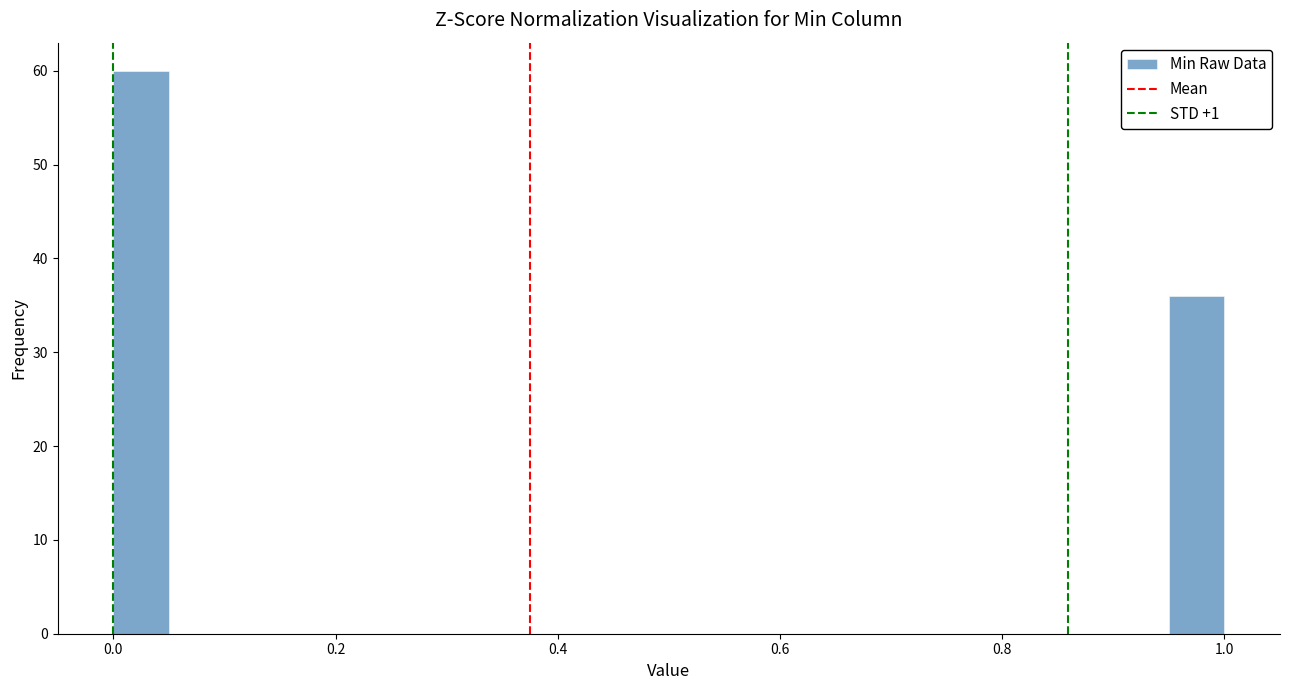

Around what value on the x-axis is the tallest bar? Give the approximate position of its centre, as read against the axis.

0.02